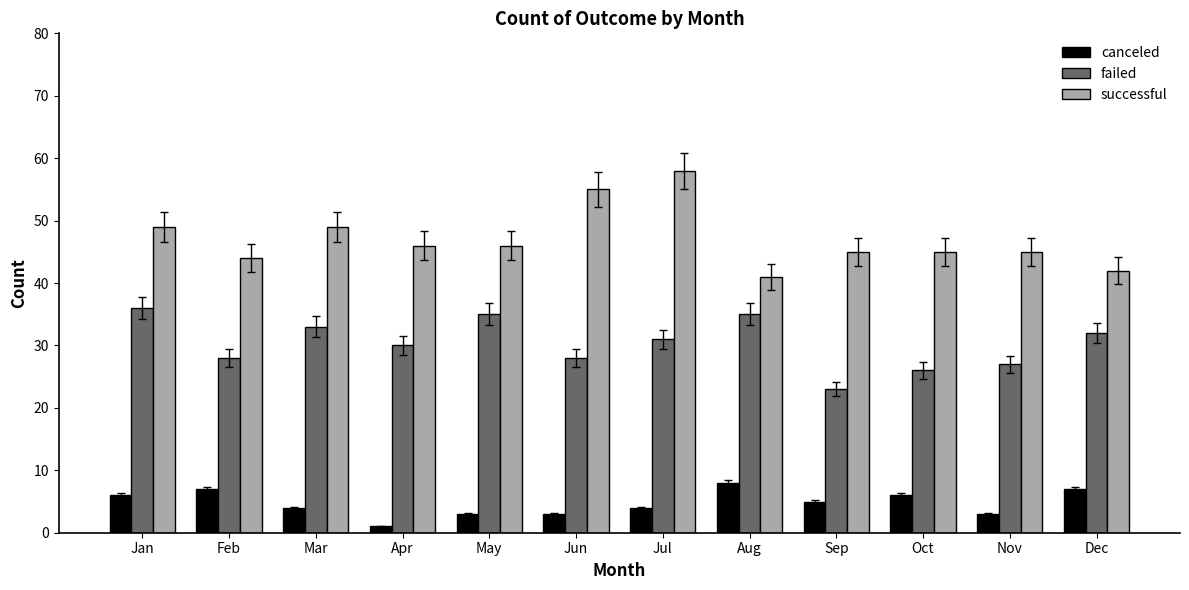

How many distinct data groups are displayed?

3